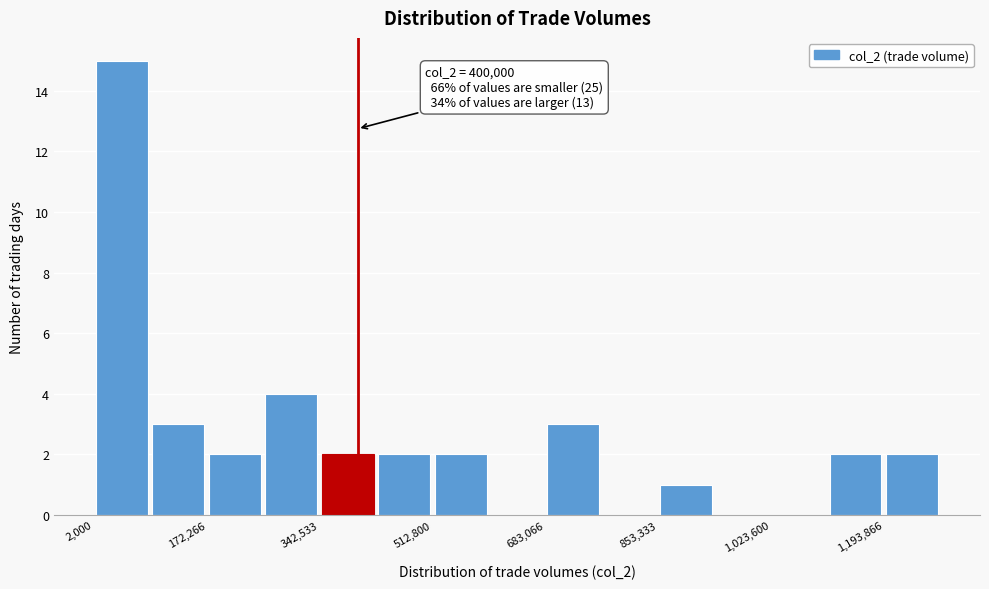

Which range on the x-axis has the tallest bar?

0 to 80000